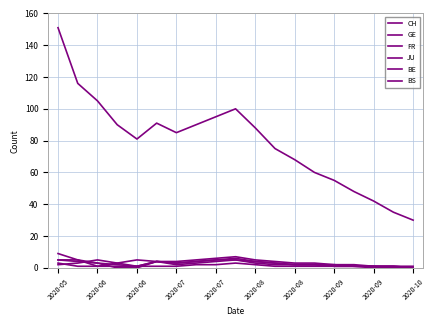

How many lines are shown in the chart?

6